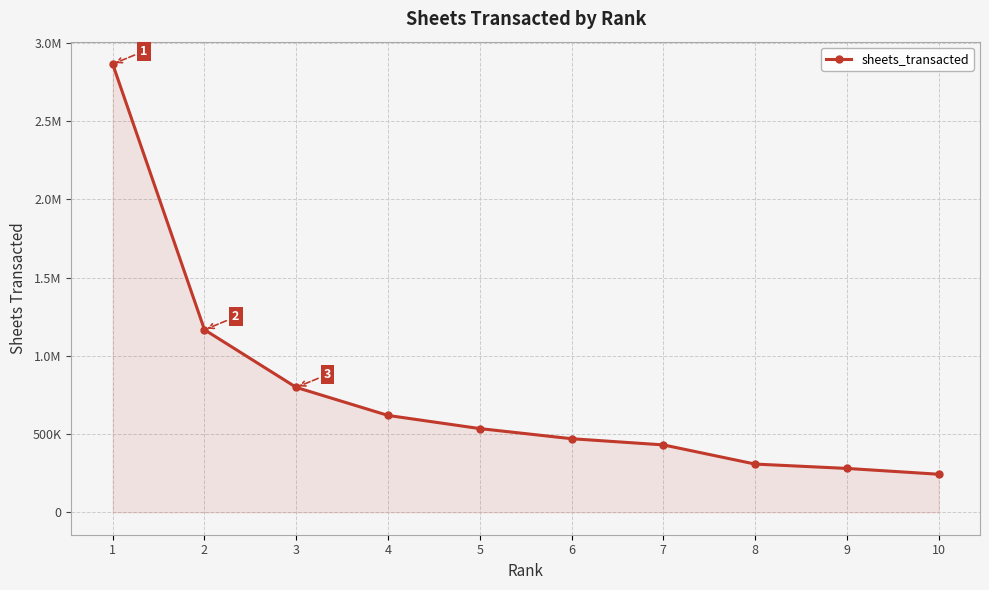

Does the chart have visible grid lines?

Yes